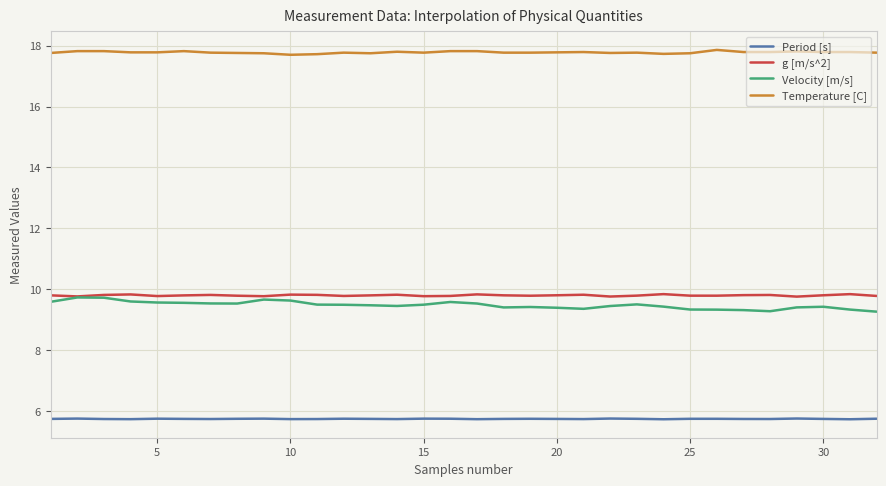

What is the lowest value of the g [m/s^2] series?

9.8